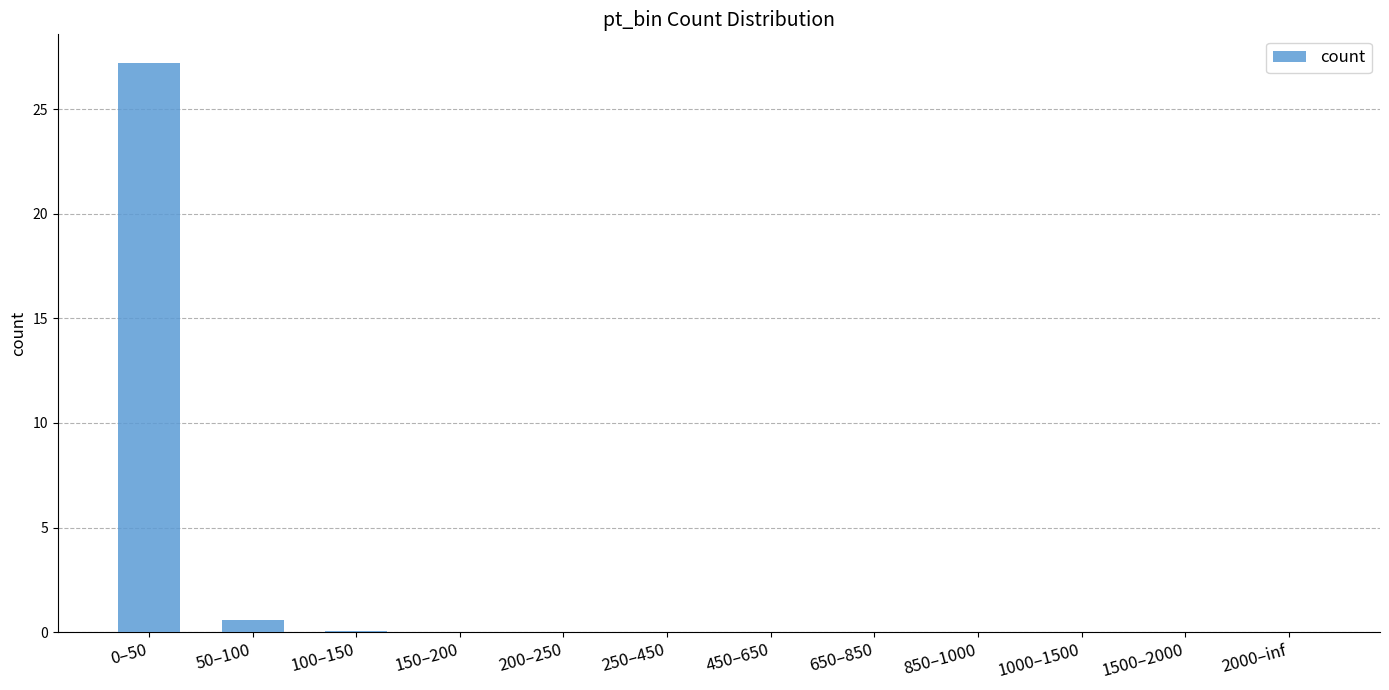

What is the maximum value shown in the chart?

27.2